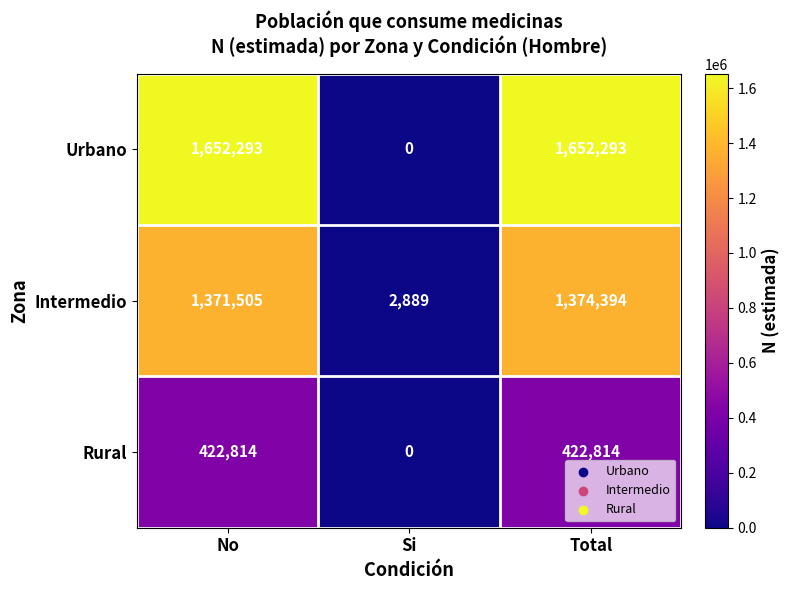

At which category is the sum across all series the highest?

Total